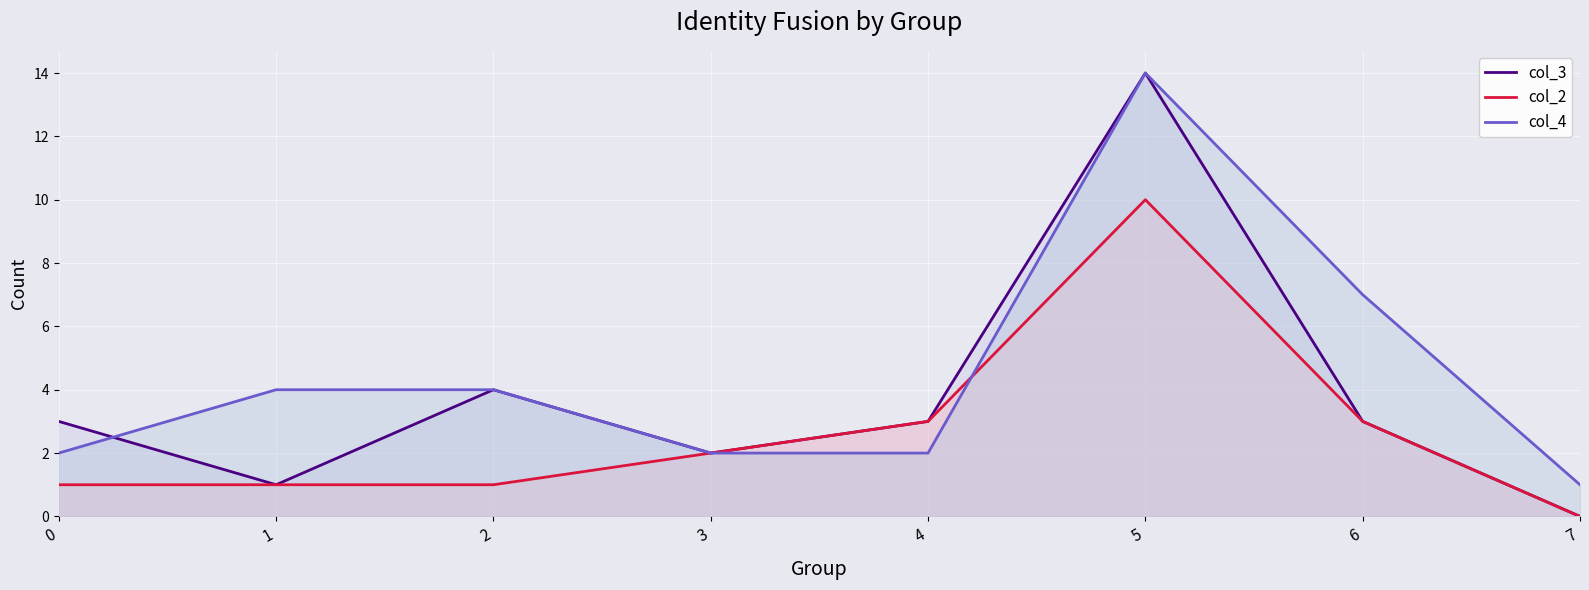

Reading left to right, transcribe all the data shown in this chart.

col_3: 0=3	1=1	2=4	3=2	4=3	5=14	6=3	7=0
col_2: 0=1	1=1	2=1	3=2	4=3	5=10	6=3	7=0
col_4: 0=2	1=4	2=4	3=2	4=2	5=14	6=7	7=1